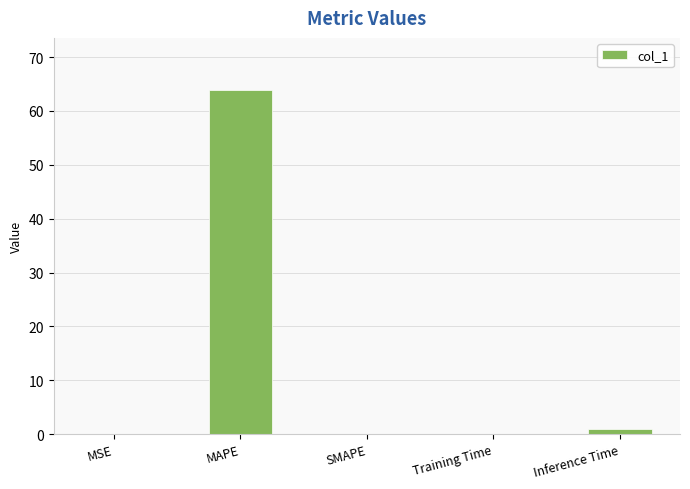

Between MSE and Inference Time, which is larger?

Inference Time